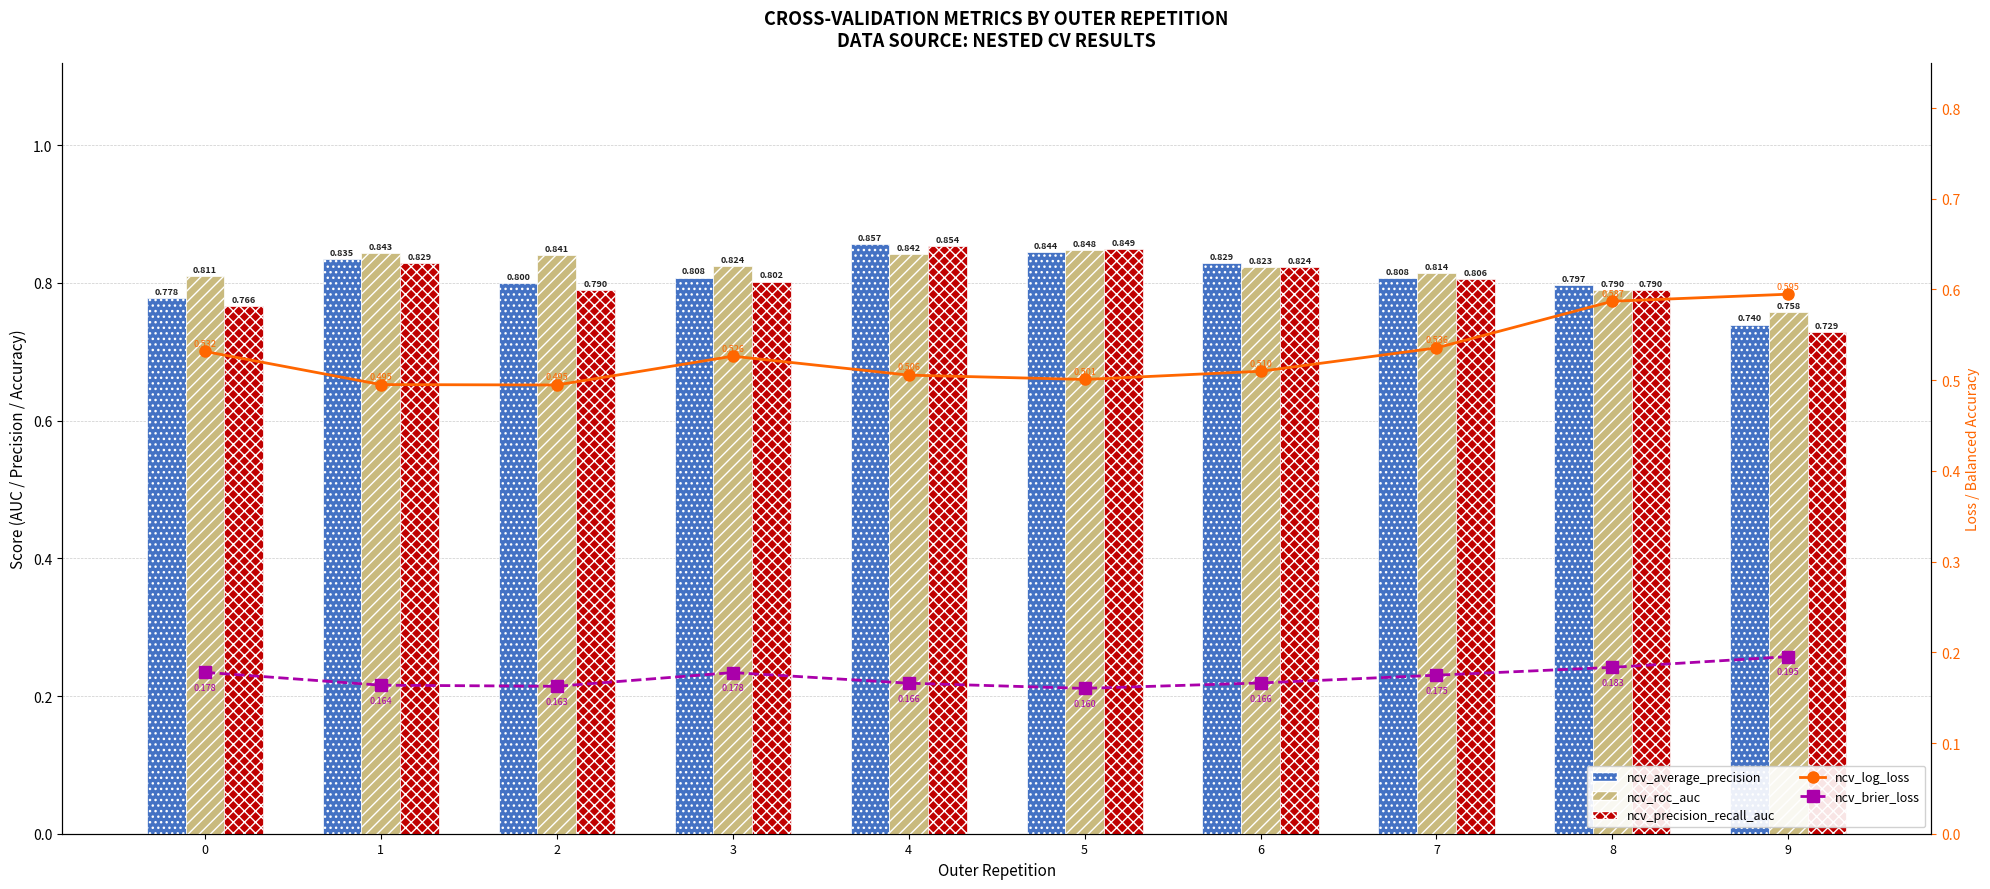

True or false: ncv_average_precision has a value of 1.3 at 2.

False